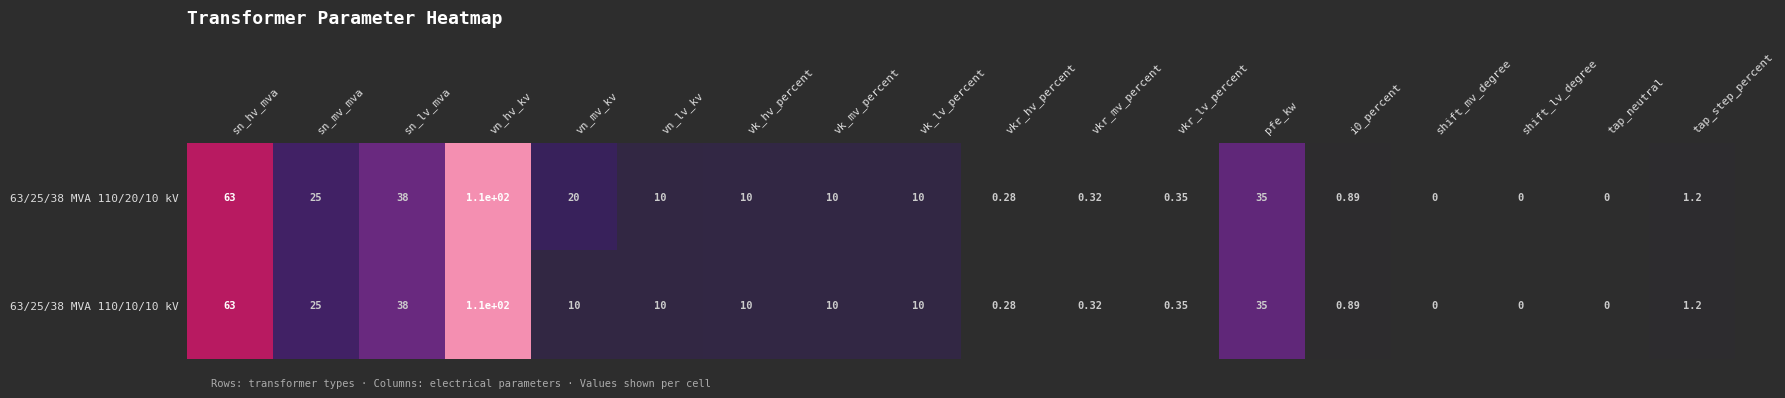

Count the number of data series in this chart.

2